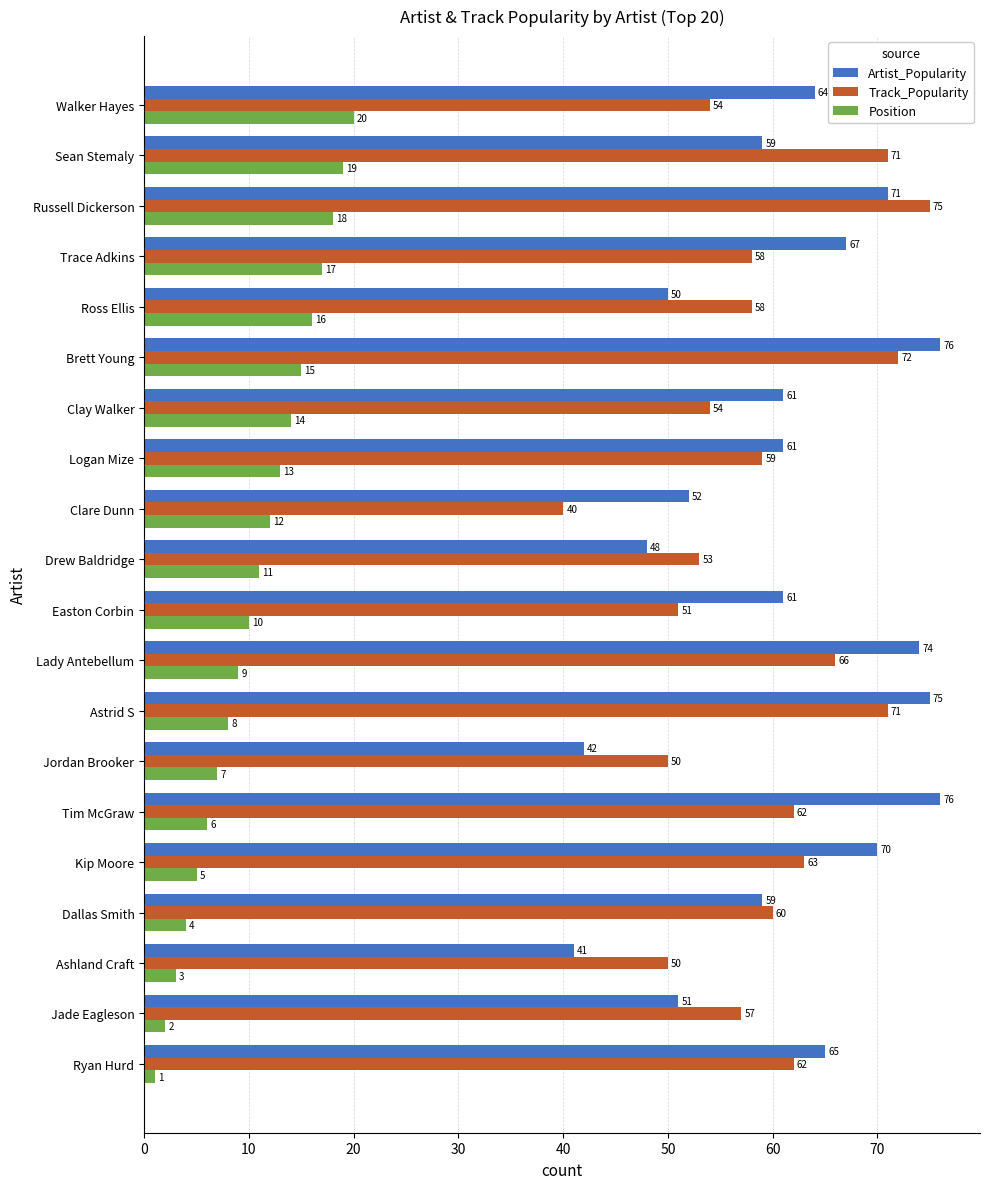

The value of Artist_Popularity at Dallas Smith is 82. True or false?

False